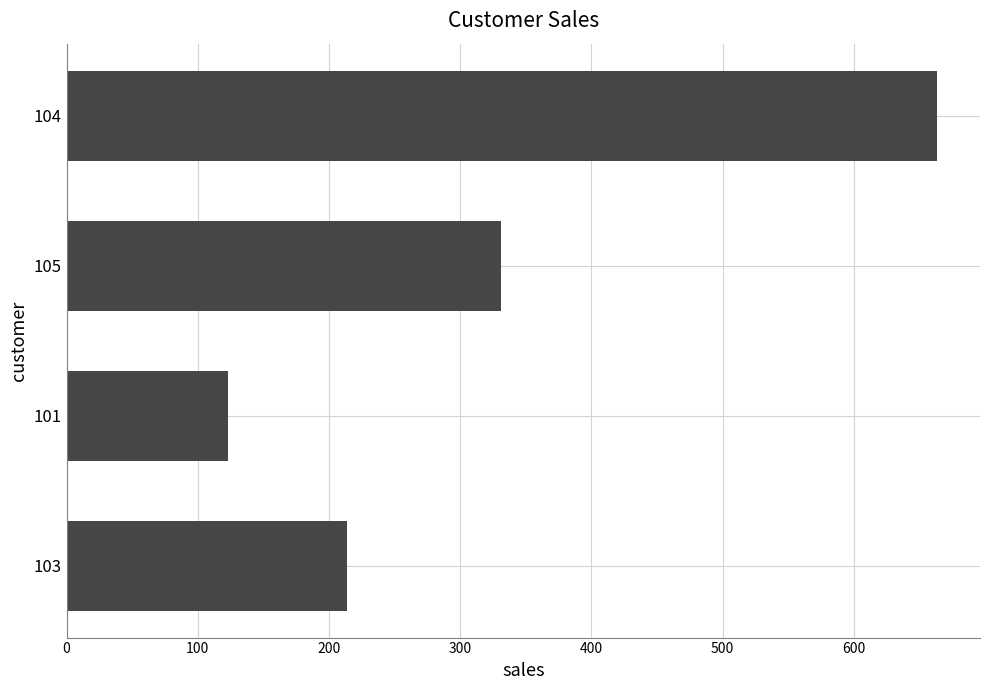

What is the ratio of the value at 104 to the value at 103?

3.1